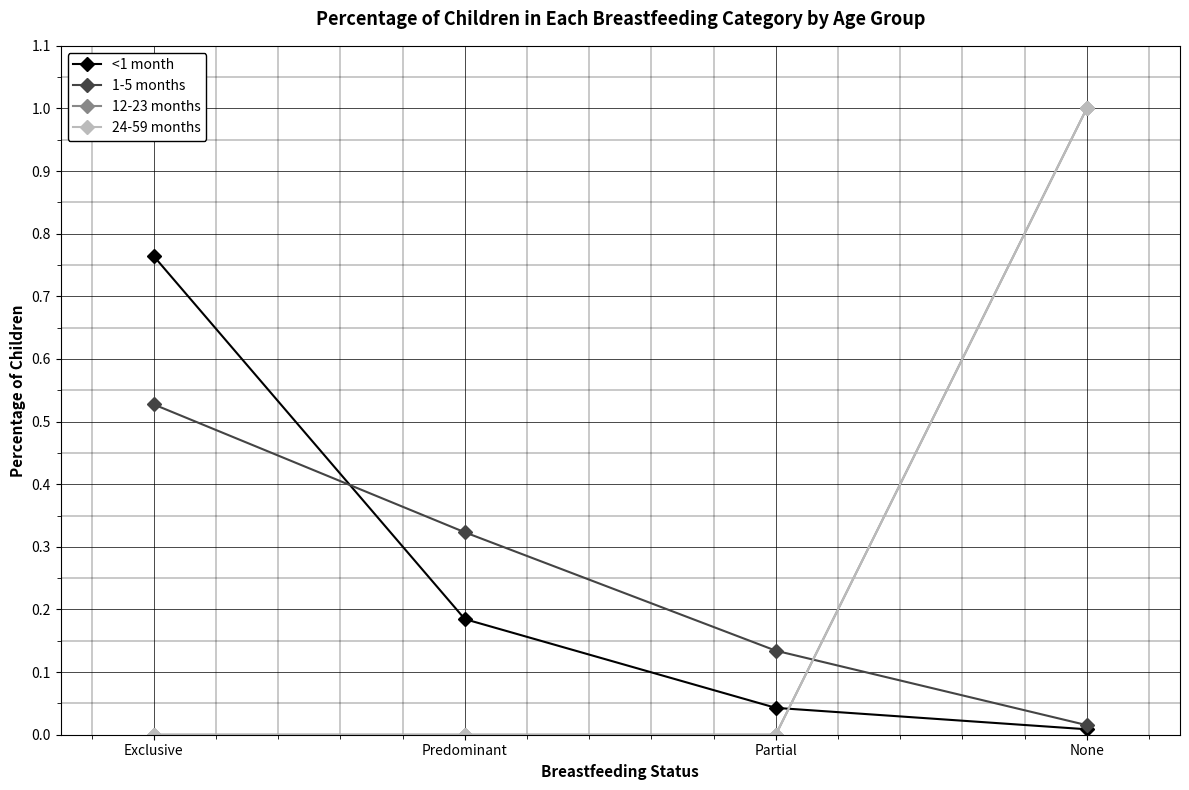

Is it true that 24-59 months equals 0.7 at Predominant?

False